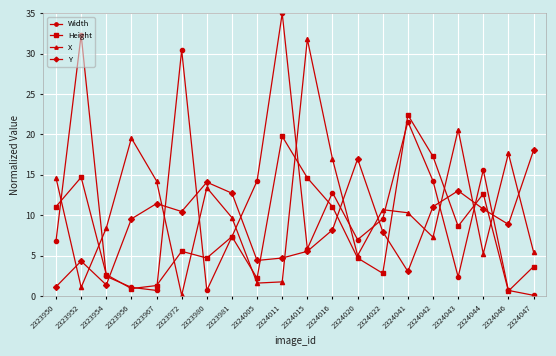

Is the value of X at 2324046 greater than the value of Y at 2323972?

Yes